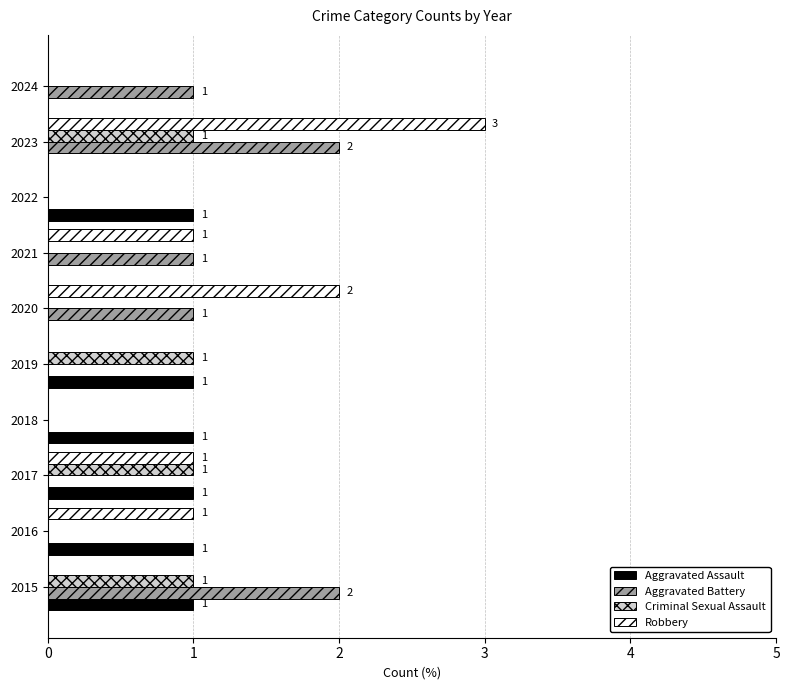

How many distinct data groups are displayed?

4